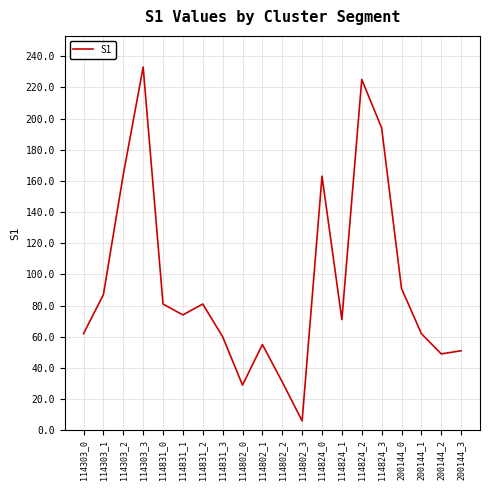

Where is the first local minimum?

114831_1